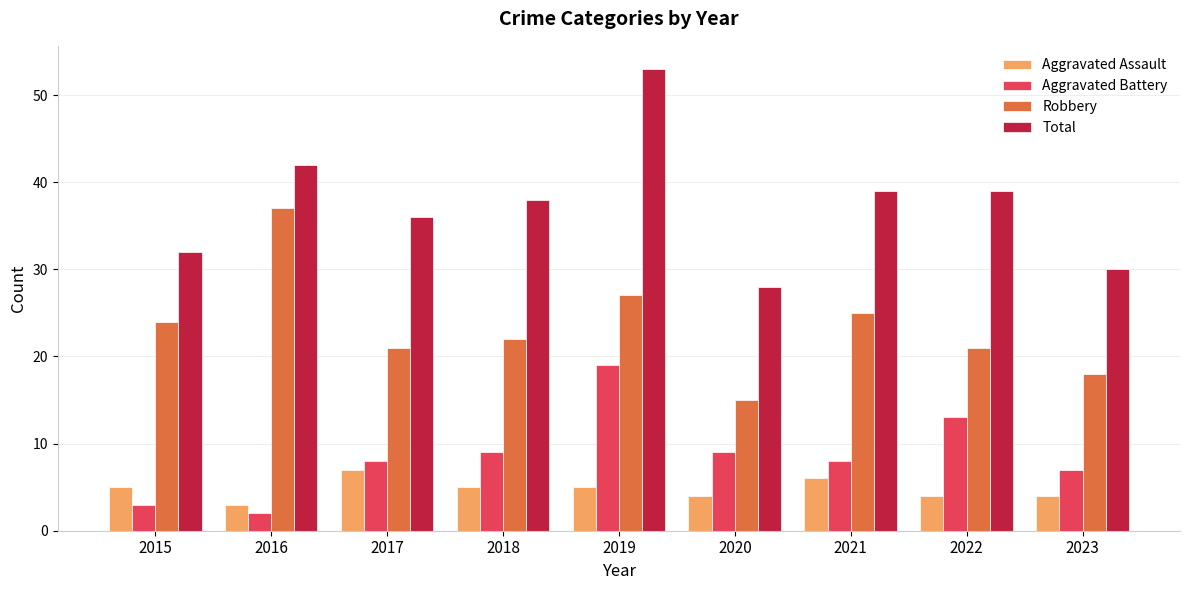

Reading left to right, list all the values displayed in this chart.

Aggravated Assault: 2015=5	2016=3	2017=7	2018=5	2019=5	2020=4	2021=6	2022=4	2023=4
Aggravated Battery: 2015=3	2016=2	2017=8	2018=9	2019=19	2020=9	2021=8	2022=13	2023=7
Robbery: 2015=24	2016=37	2017=21	2018=22	2019=27	2020=15	2021=25	2022=21	2023=18
Total: 2015=32	2016=42	2017=36	2018=38	2019=53	2020=28	2021=39	2022=39	2023=30